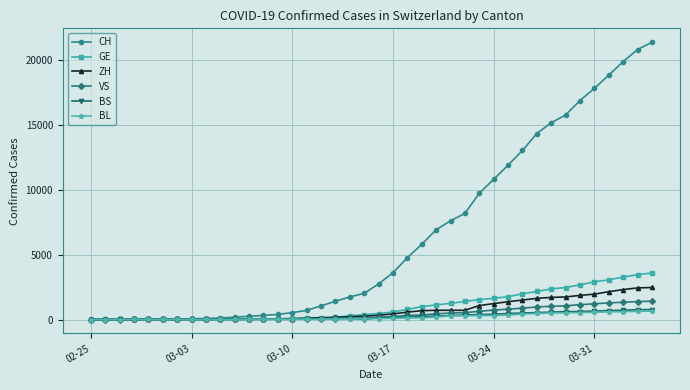

What is the maximum value shown in the chart?

21366